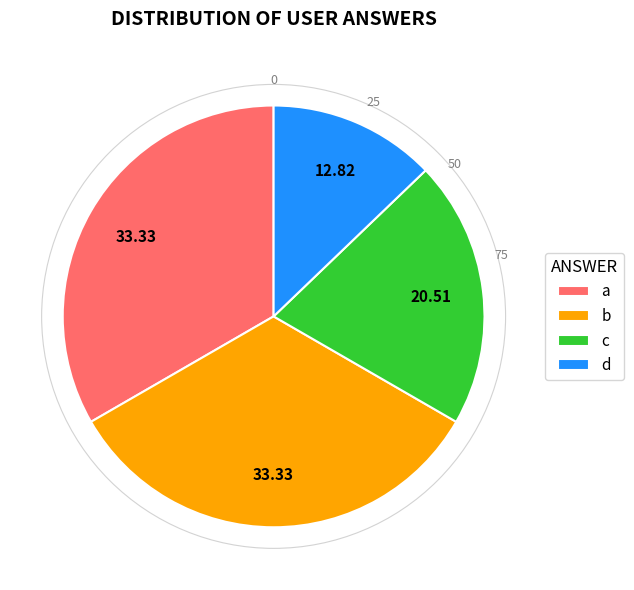

Is it true that b is 43% of the pie?

False